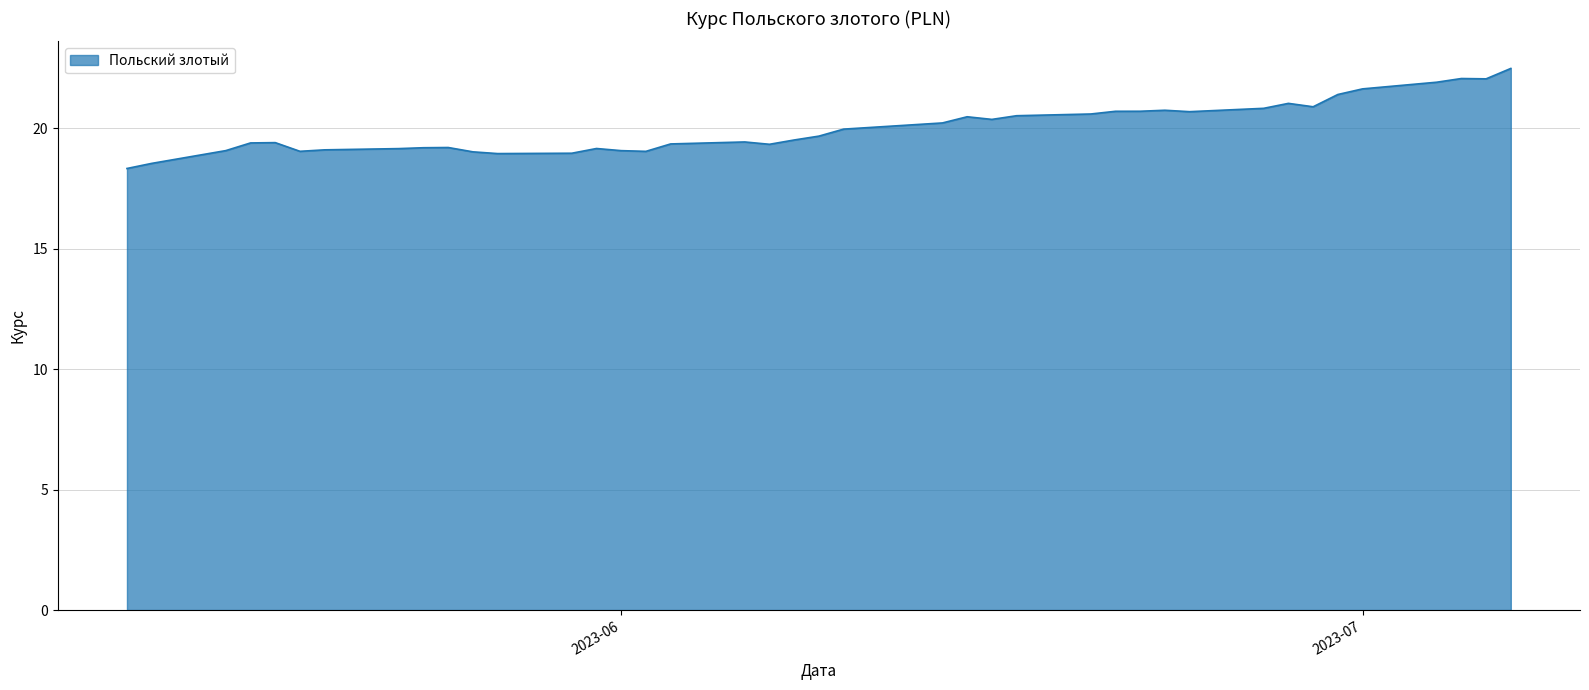

What is the maximum value shown in the chart?

22.5